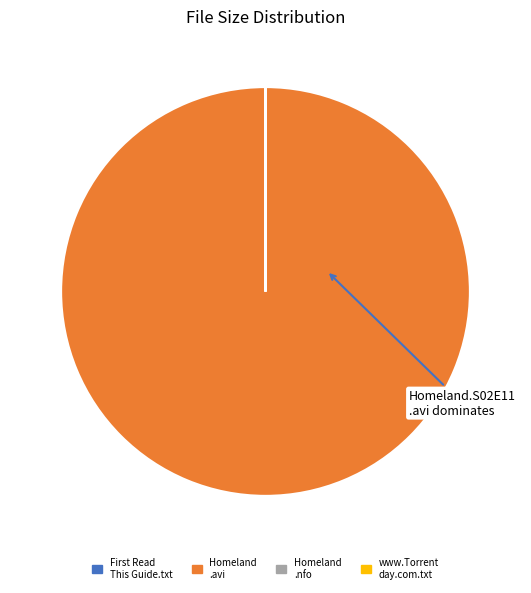

Is there a majority slice in this chart?

Yes